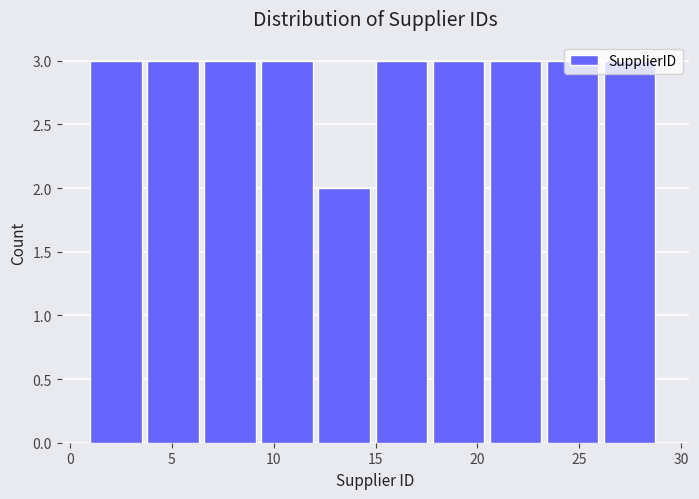

How tall is the bar that spans 6.6 to 9.4 on the x-axis? Neither the bar edges nor the heights are printed on the chart, so give them approximately, as read against the axes.

3